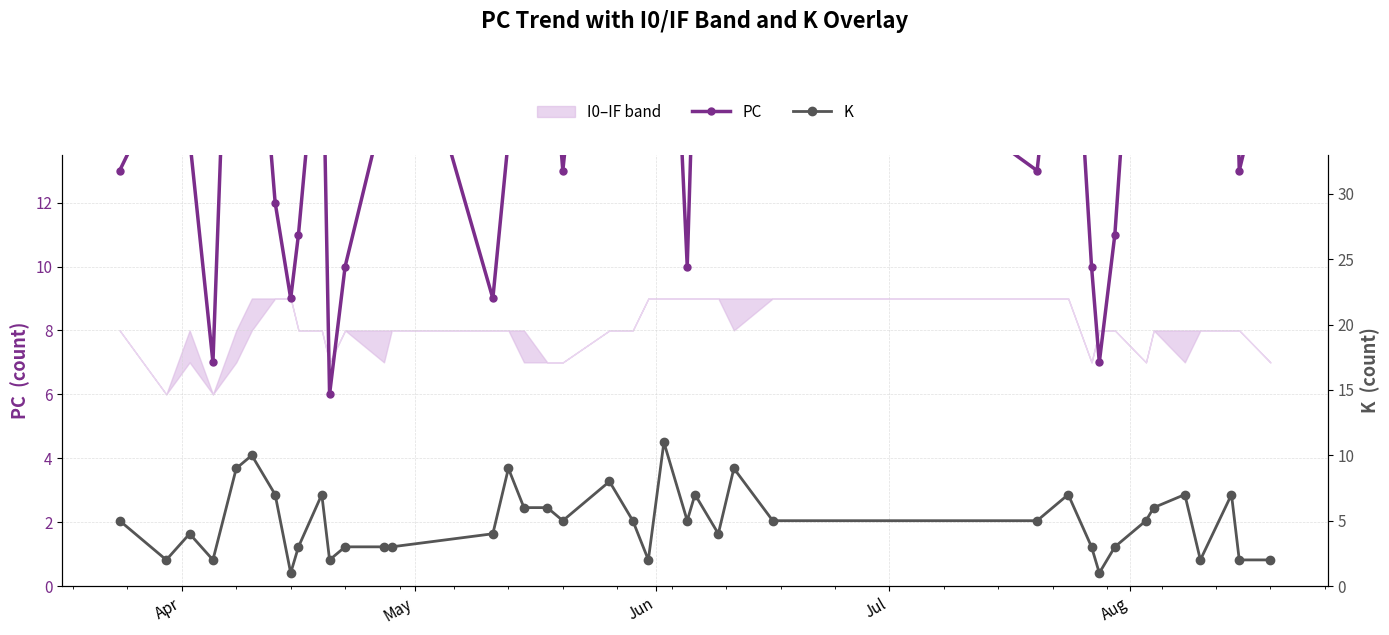

Reading left to right, list all the values displayed in this chart.

PC: 13	16	14	7	27	21	12	9	11	19	6	10	15	20	9	14	17	19	13	27	15	14	26	10	18	17	20	19	13	22	10	7	11	25	23	14	16	23	13	17
K: 5	2	4	2	9	10	7	1	3	7	2	3	3	3	4	9	6	6	5	8	5	2	11	5	7	4	9	5	5	7	3	1	3	5	6	7	2	7	2	2